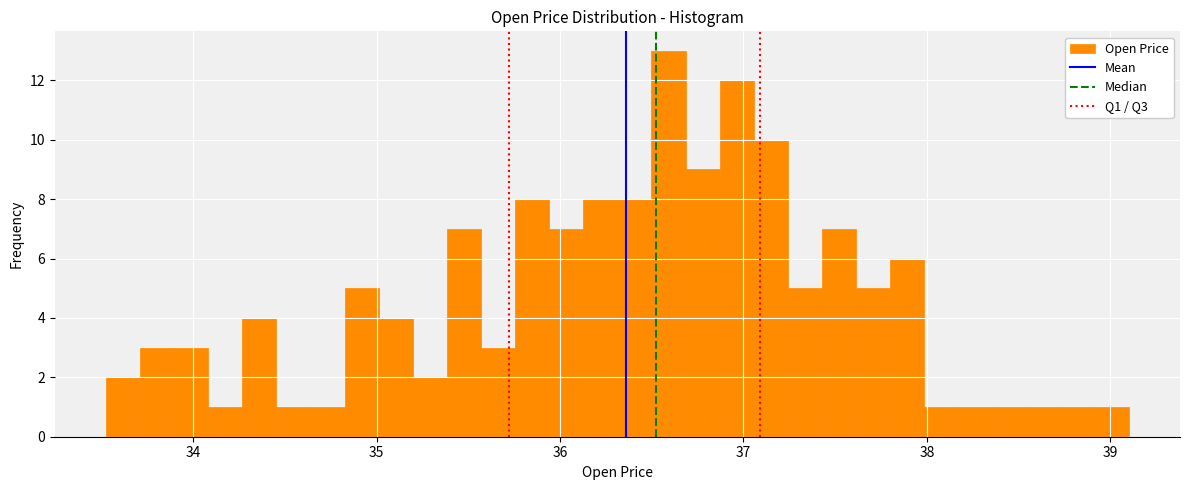

Read against the x-axis, roughly where is the centre of the tallest bar?

36.6